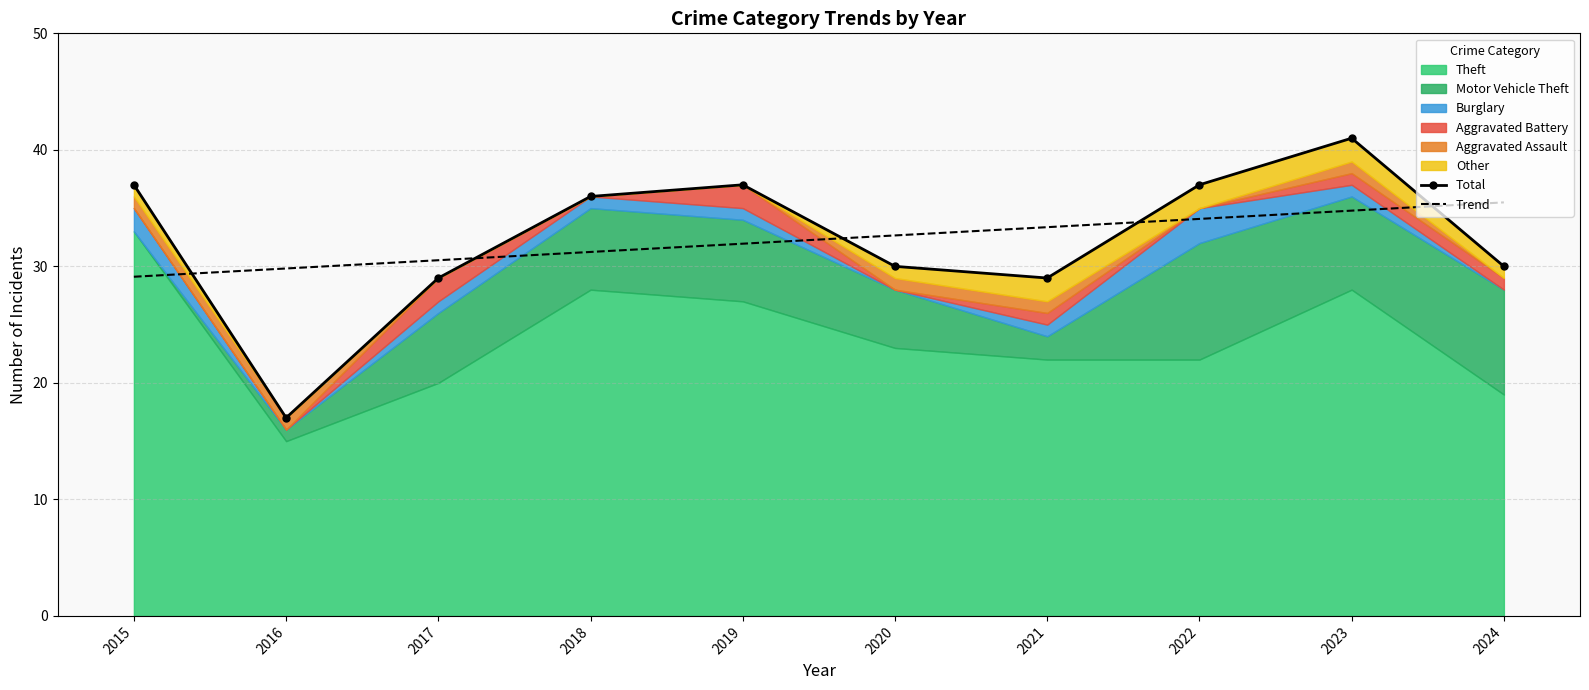

Where does the Total series first go above 36?

2015